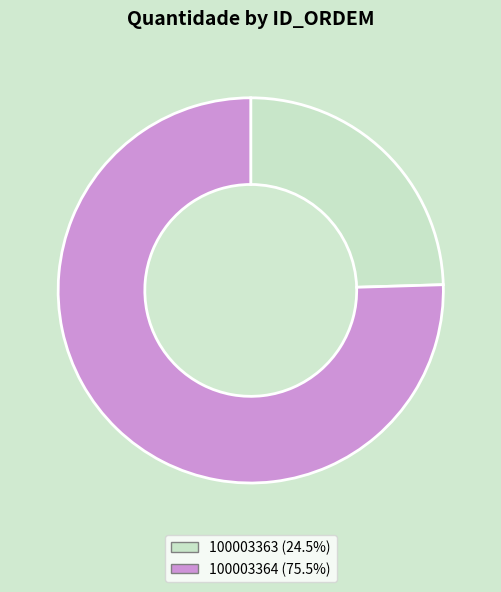

Which category has the biggest portion of the pie?

100003364